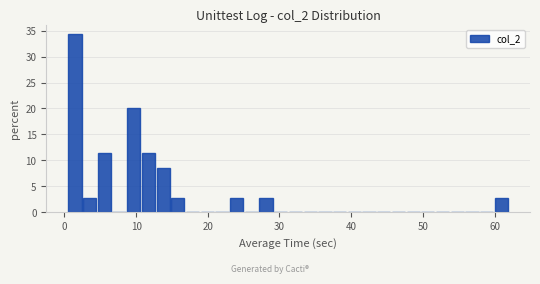

Around what value on the x-axis is the tallest bar? Give the approximate position of its centre, as read against the axis.

1